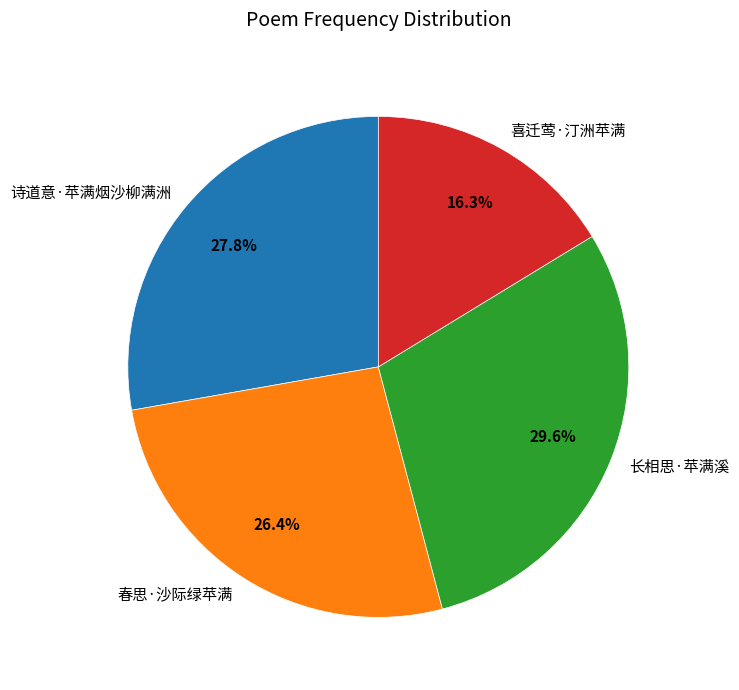

Which category has the smallest portion of the pie?

喜迁莺·汀洲苹满